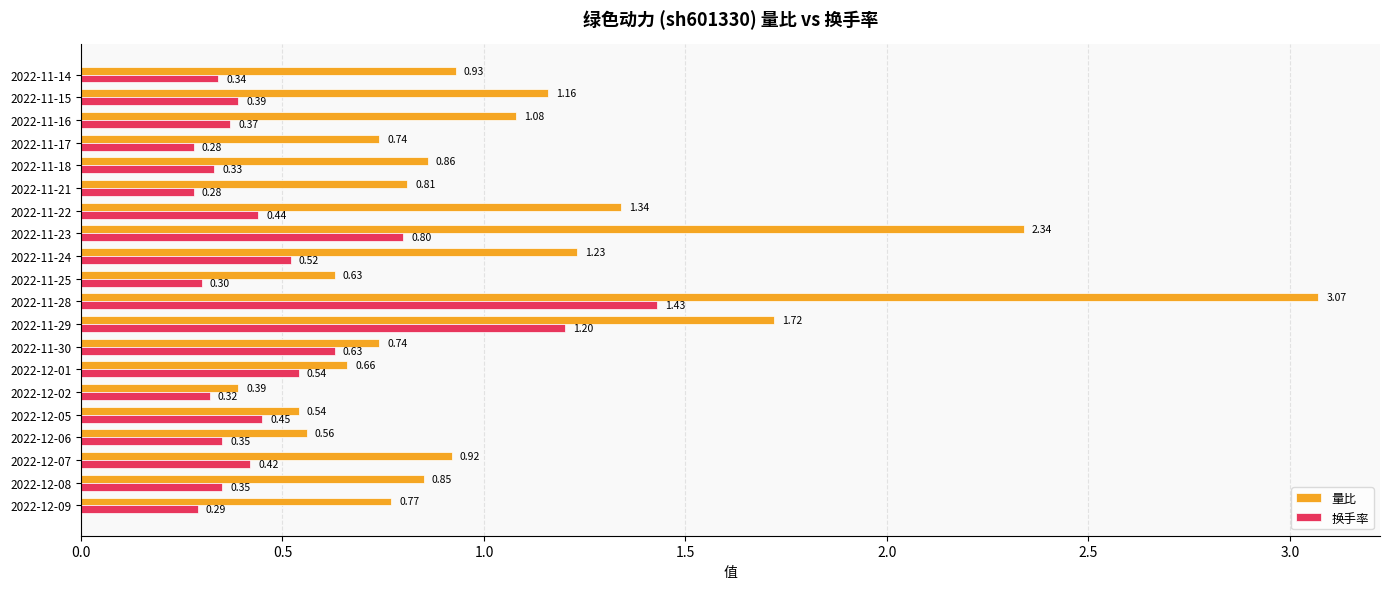

What is the sum of all 换手率 values?

10.0